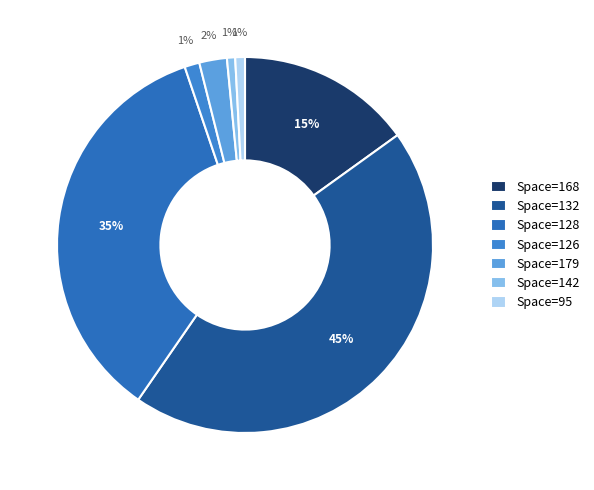

Count the number of slices in the pie.

7